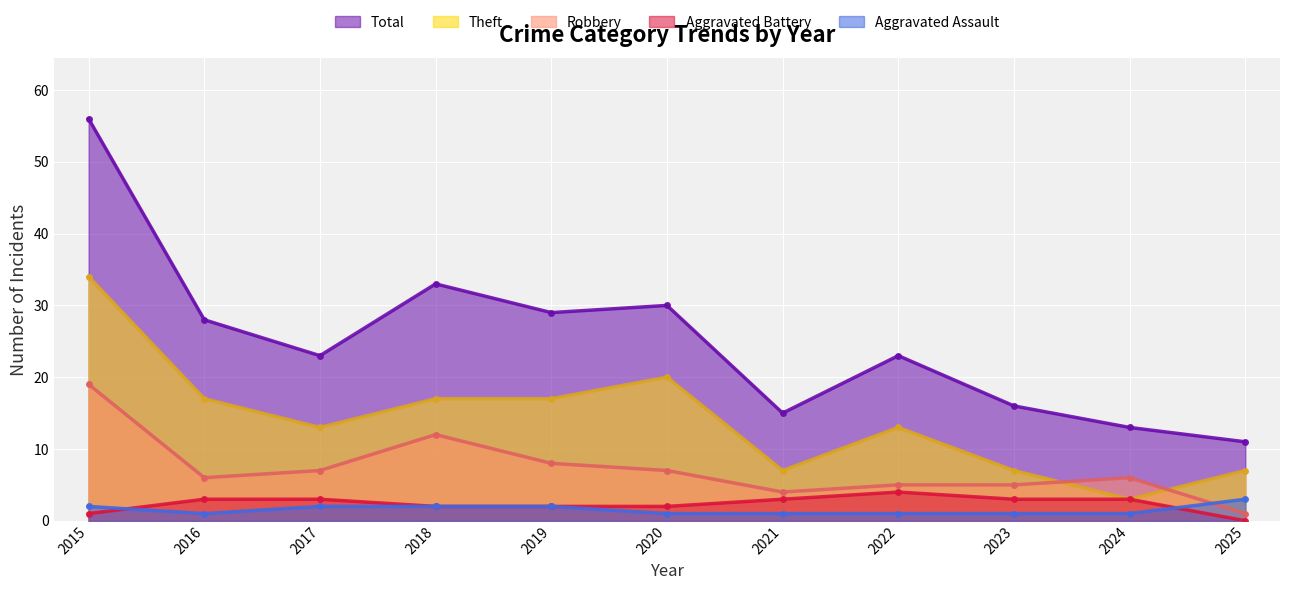

True or false: Robbery and Aggravated Battery intersect in this chart.

False